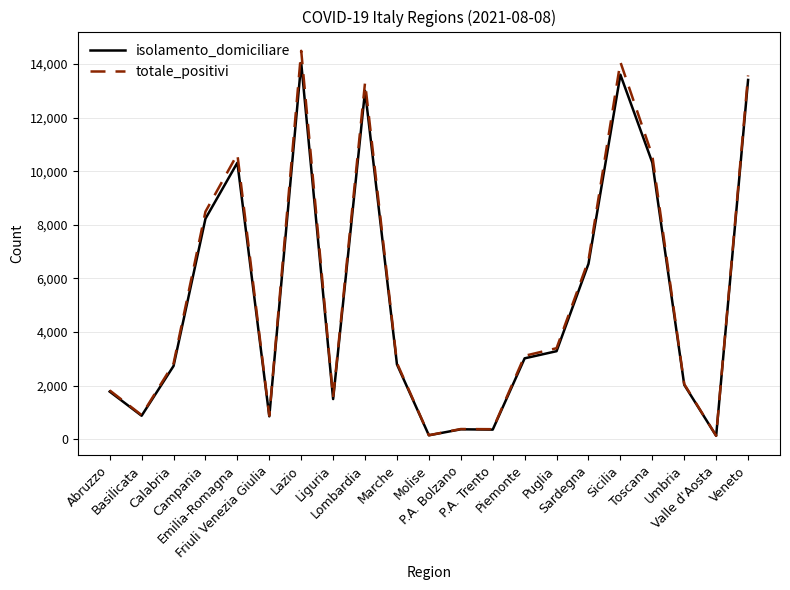

What is the difference between the second highest and second lowest values in the totale_positivi series?

13929